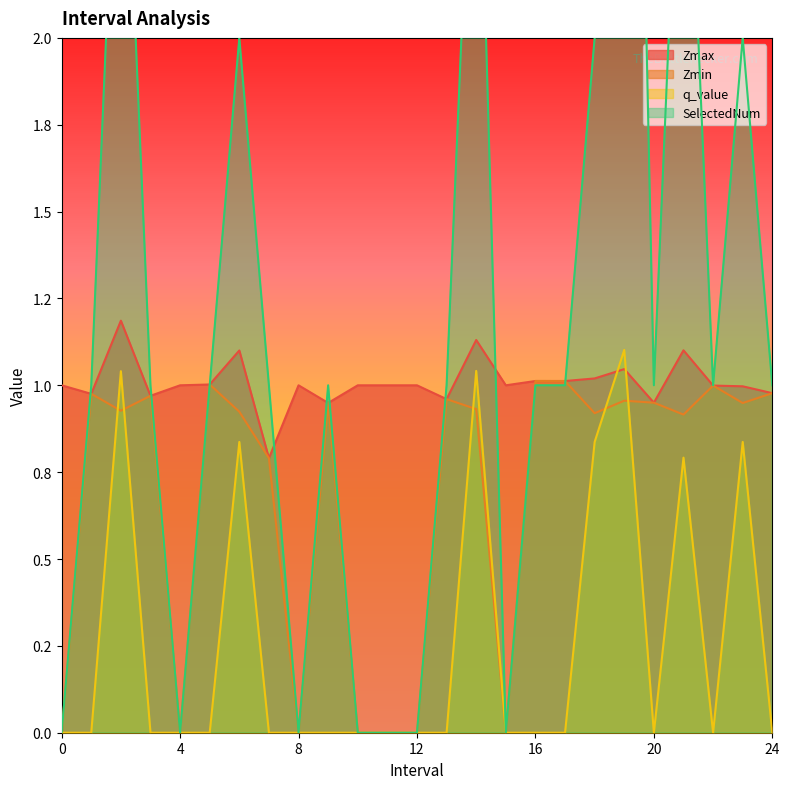

True or false: q_value and SelectedNum cross at least once.

False